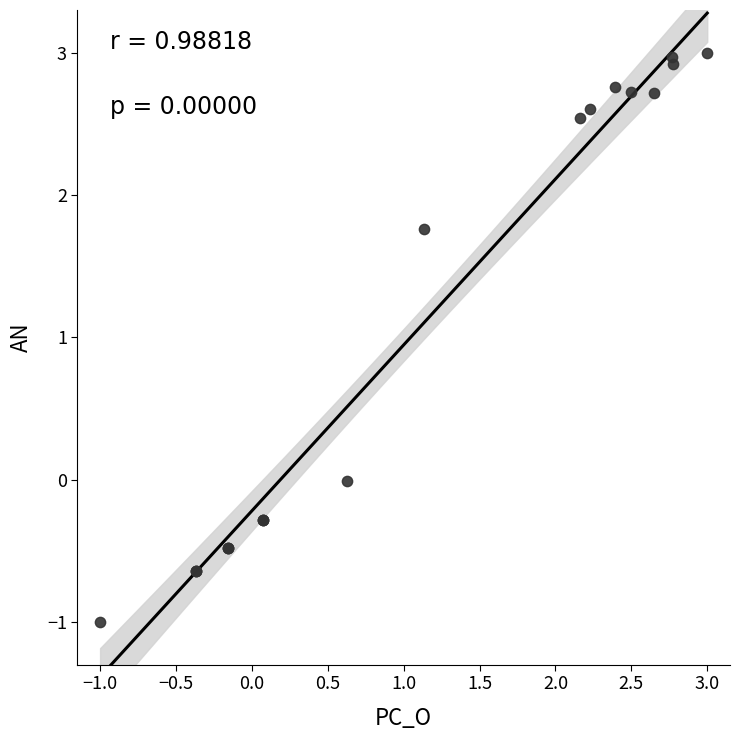

What Y value in the scatter plot is closest to 1?

1.8